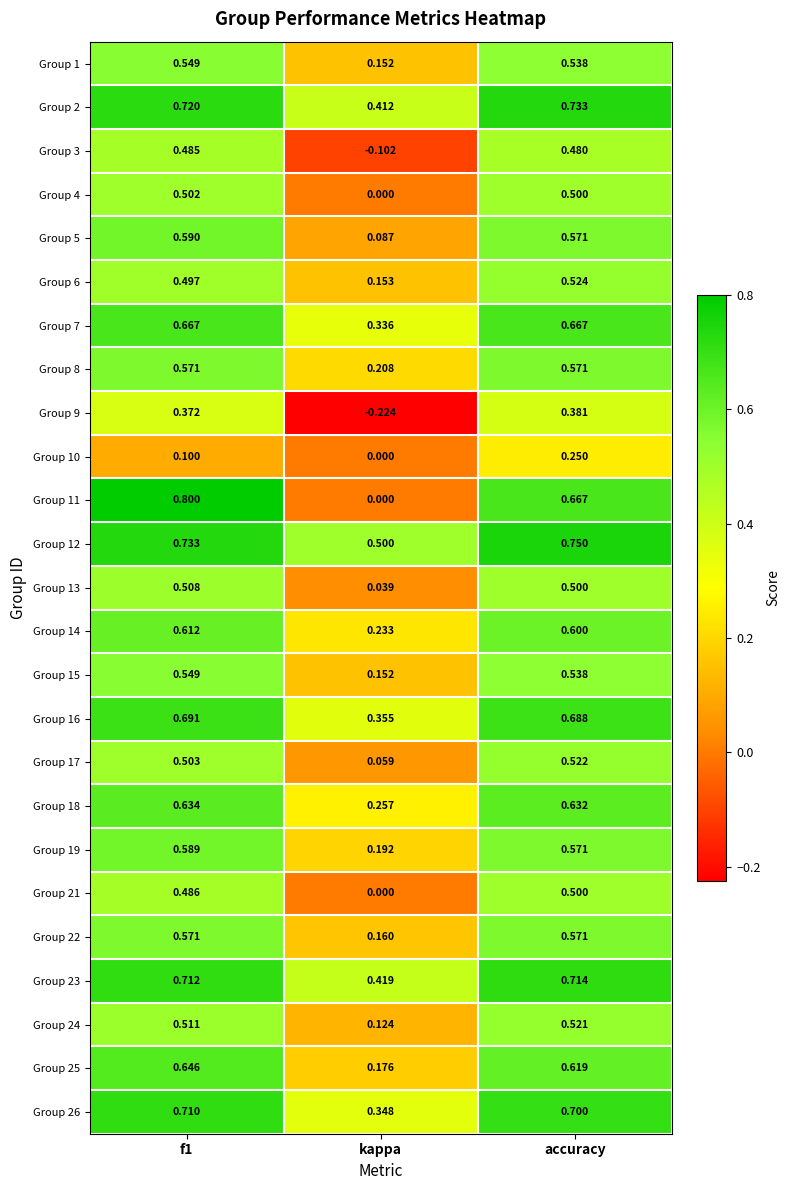

Is the value of Group 12 at kappa greater than the value of Group 18 at accuracy?

No